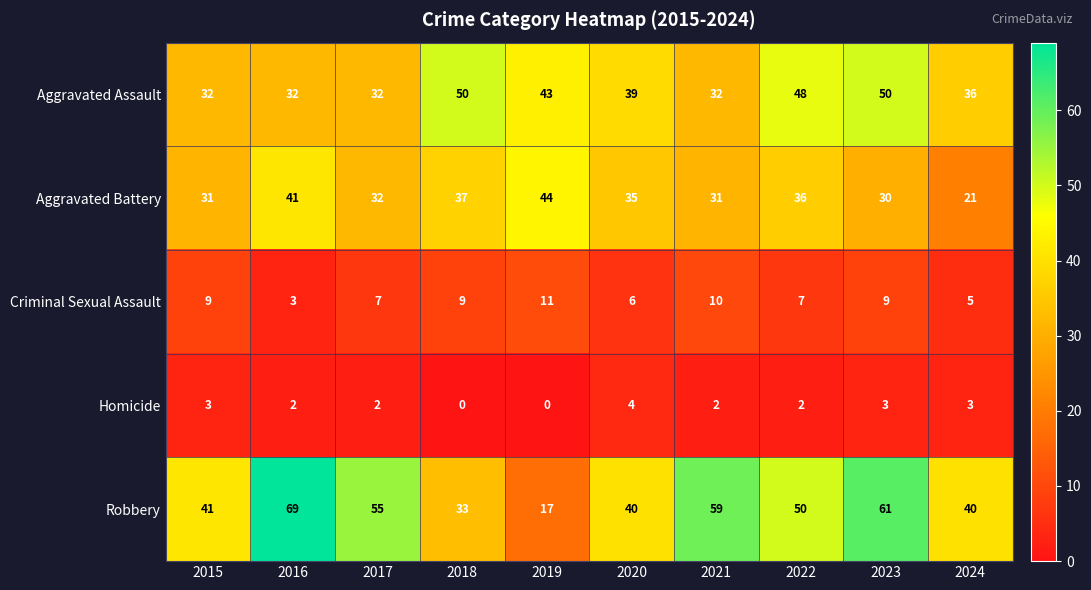

Read the Criminal Sexual Assault value at 2024.

5